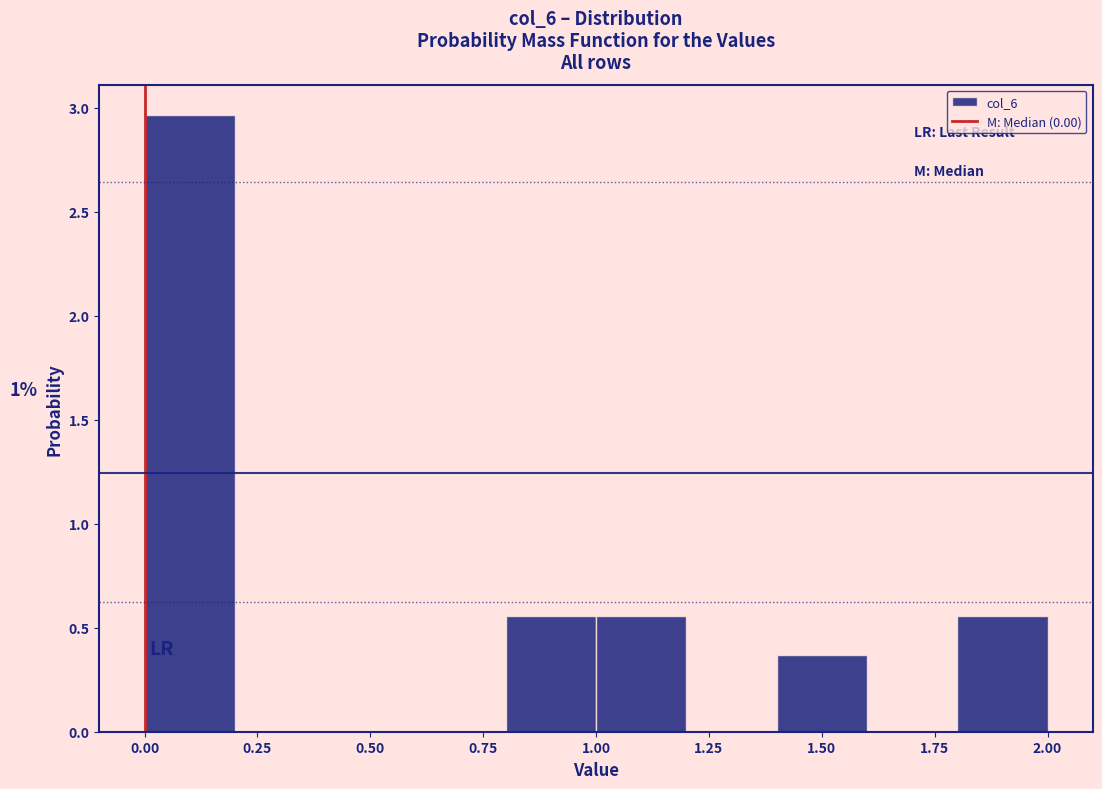

Over which range of the x-axis is the bar tallest?

0.0 to 0.2